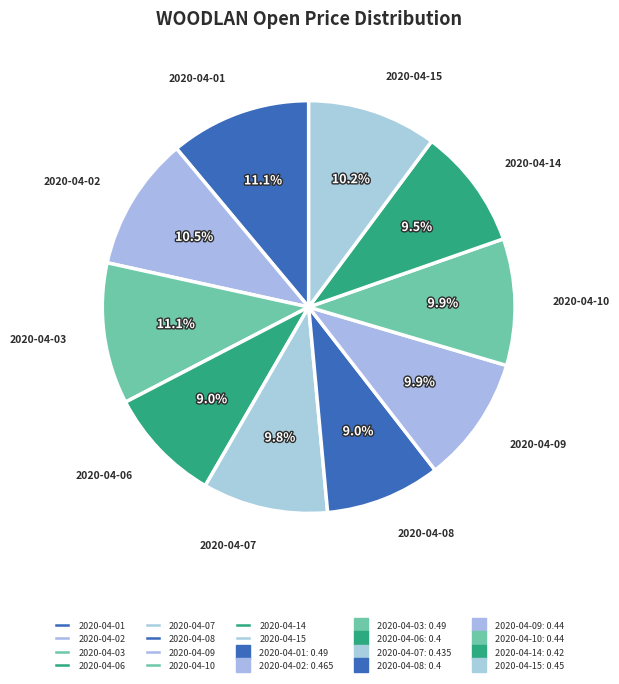

Is there a majority slice in this chart?

No